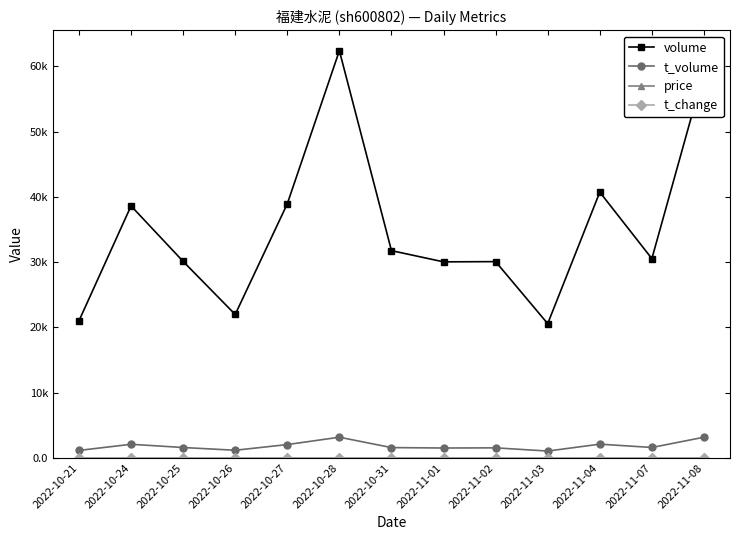

Reading left to right, what are all the values shown in this chart?

volume: 2022-10-21=21009.0	2022-10-24=38624.0	2022-10-25=30122.0	2022-10-26=21990.0	2022-10-27=38950.0	2022-10-28=62413.0	2022-10-31=31770.0	2022-11-01=30052.0	2022-11-02=30086.0	2022-11-03=20582.0	2022-11-04=40737.0	2022-11-07=30545.0	2022-11-08=59179.0
t_volume: 2022-10-21=1150.0	2022-10-24=2092.0	2022-10-25=1599.0	2022-10-26=1177.0	2022-10-27=2050.0	2022-10-28=3176.0	2022-10-31=1588.0	2022-11-01=1521.0	2022-11-02=1547.0	2022-11-03=1055.0	2022-11-04=2112.0	2022-11-07=1604.0	2022-11-08=3175.0
price: 2022-10-21=5.4	2022-10-24=5.3	2022-10-25=5.3	2022-10-26=5.3	2022-10-27=5.3	2022-10-28=5.0	2022-10-31=5.0	2022-11-01=5.1	2022-11-02=5.2	2022-11-03=5.1	2022-11-04=5.2	2022-11-07=5.3	2022-11-08=5.3
t_change: 2022-10-21=0.5	2022-10-24=0.8	2022-10-25=0.7	2022-10-26=0.5	2022-10-27=0.8	2022-10-28=1.4	2022-10-31=0.7	2022-11-01=0.7	2022-11-02=0.7	2022-11-03=0.5	2022-11-04=0.9	2022-11-07=0.7	2022-11-08=1.3